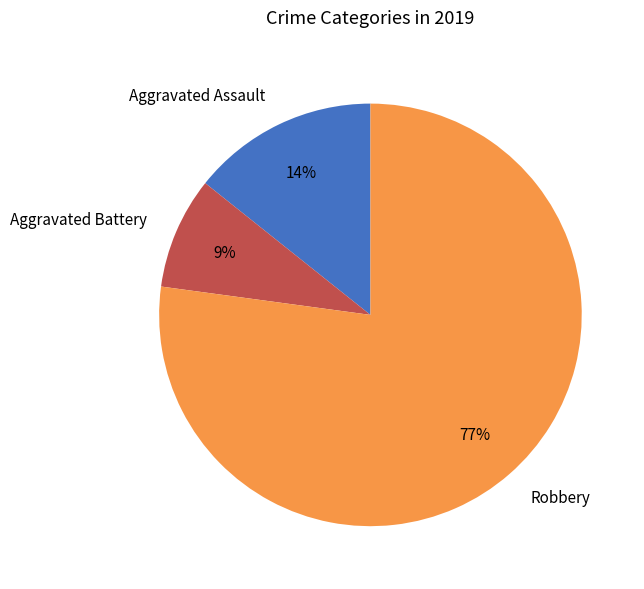

Combined, do Aggravated Battery and Aggravated Assault account for over 50%?

No